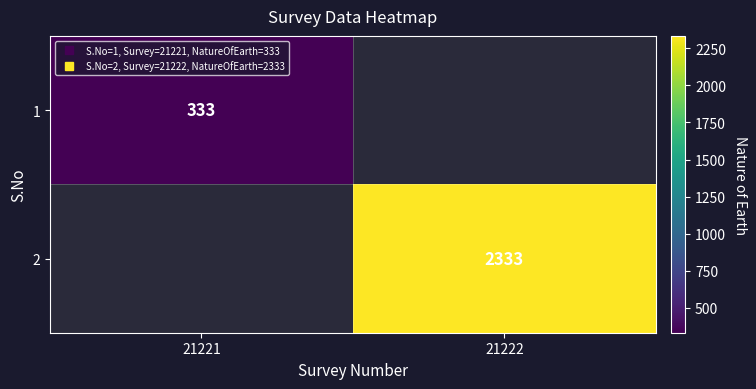

Which series has the largest range (max minus min)?

2